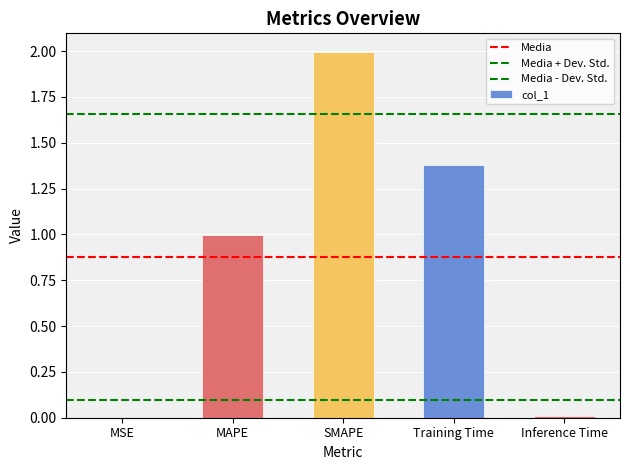

Are the bars horizontal?

No